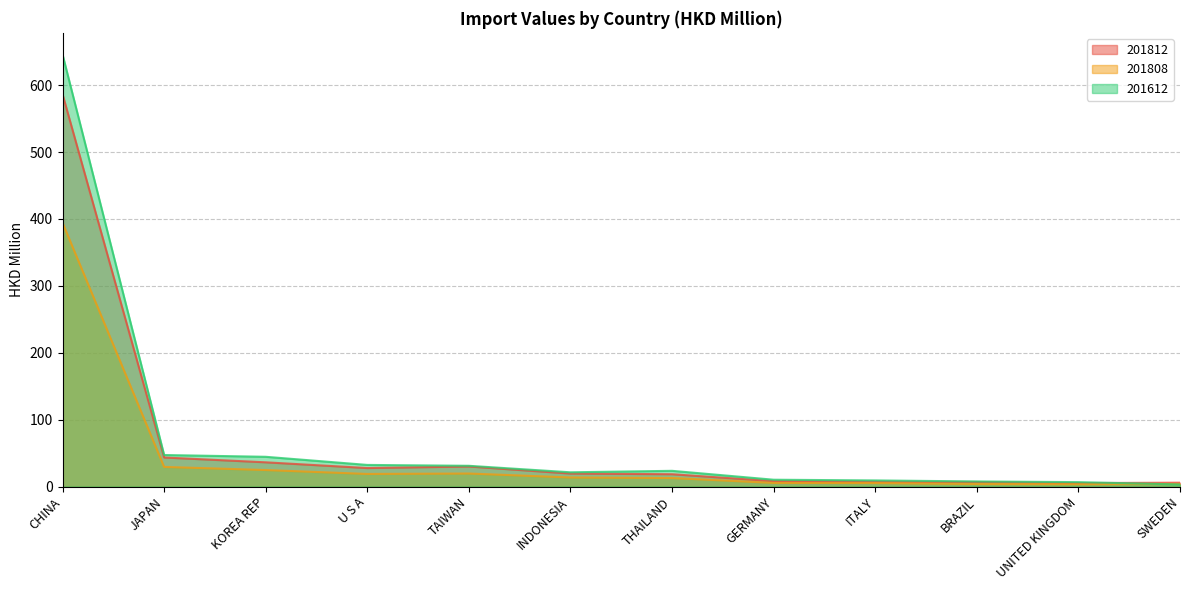

Which label corresponds to the largest value in the chart?

CHINA